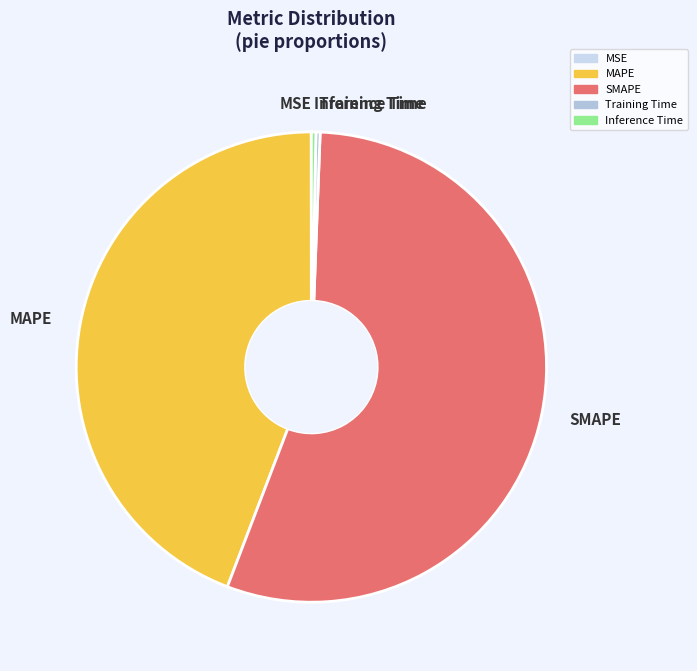

Which category has the biggest portion of the pie?

SMAPE